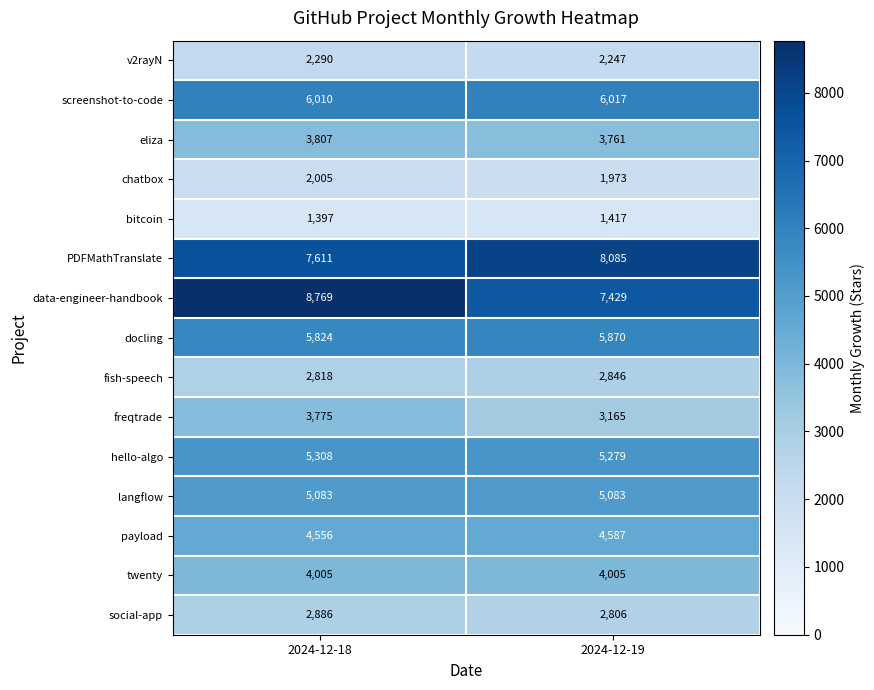

What is the difference between the maximum and minimum values in the docling series?

46